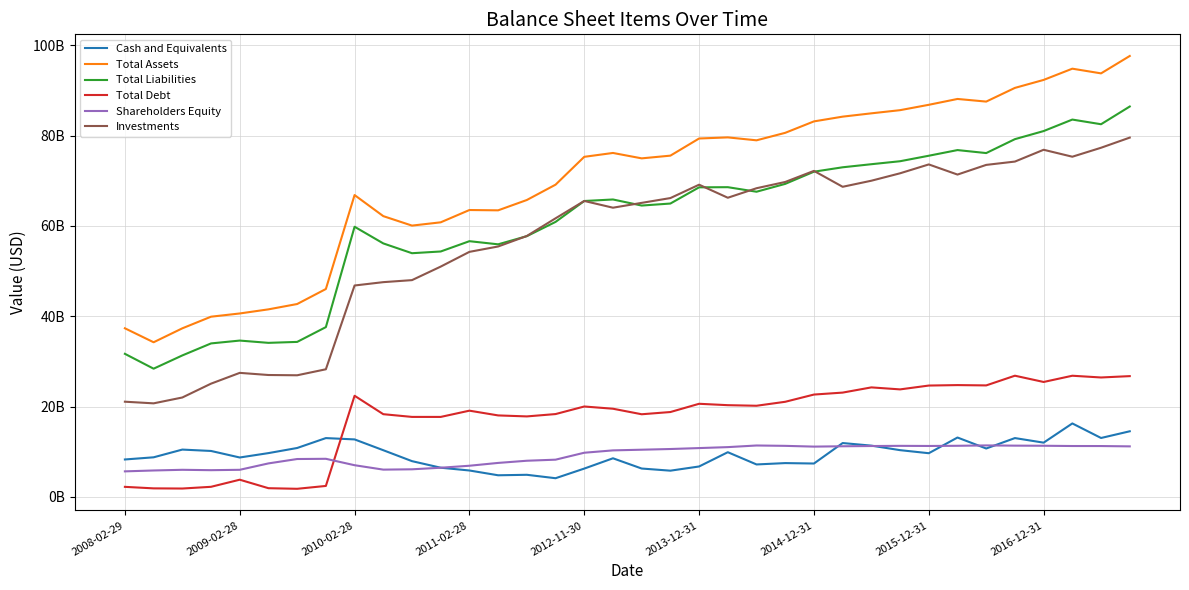

Does the chart display data point markers on the line(s)?

No